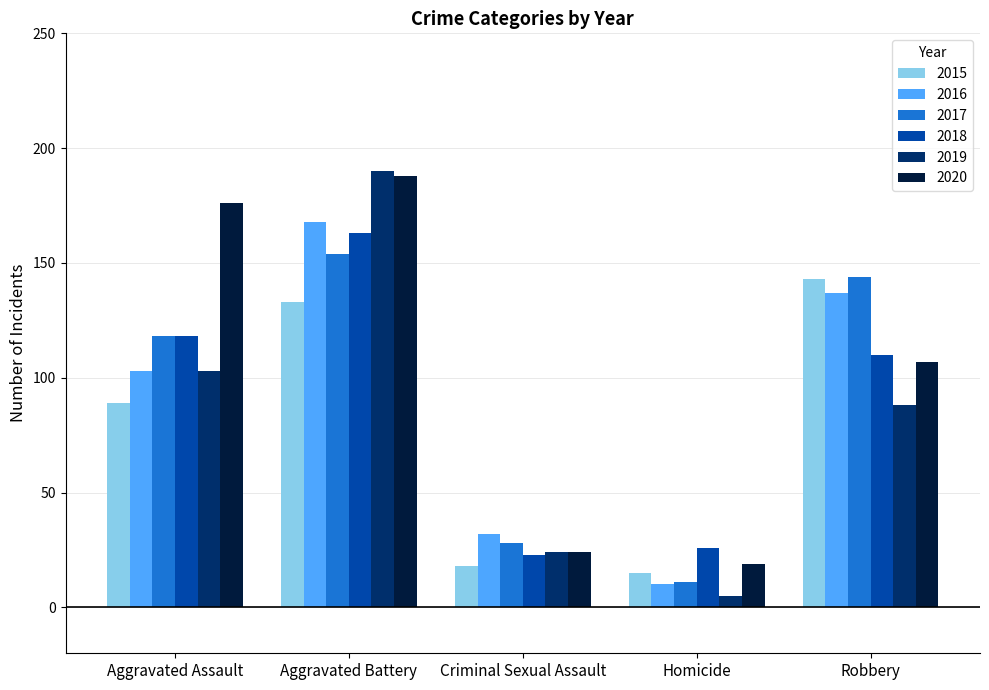

What is the value of the 2015 bar at the 4th from the left?

15